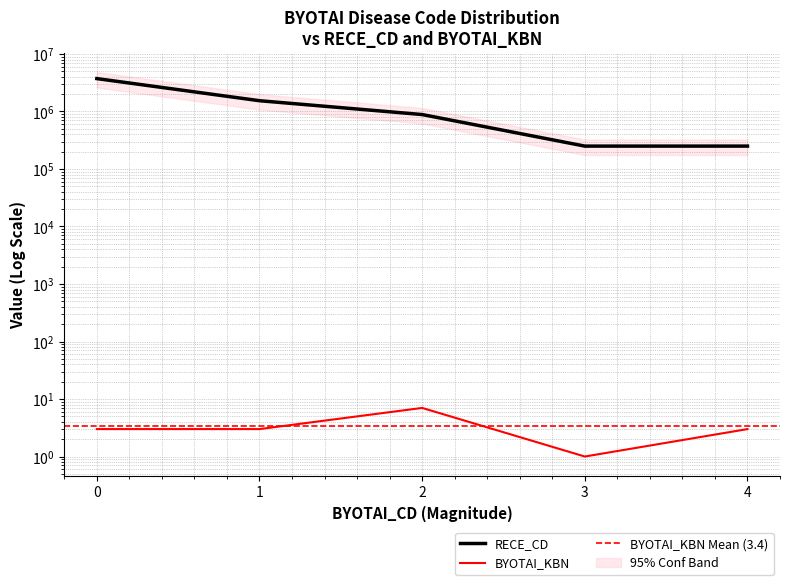

Which category has the highest value in the BYOTAI_KBN series?

2